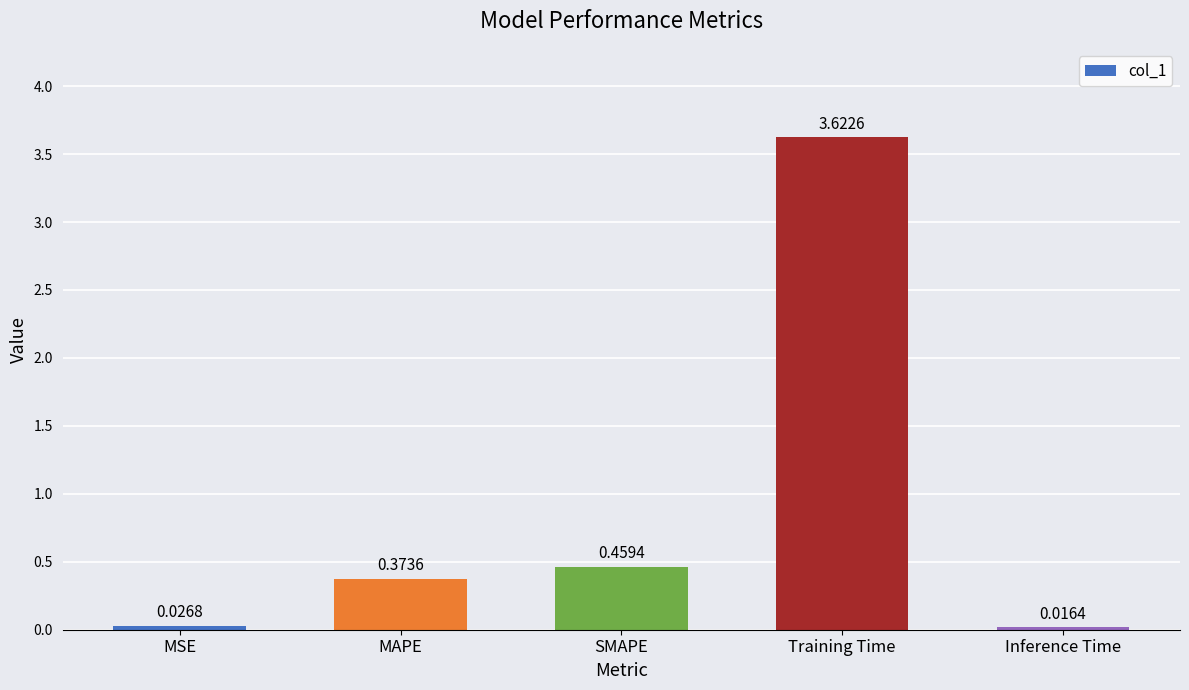

What is the label of the 4th bar from the left?

Training Time